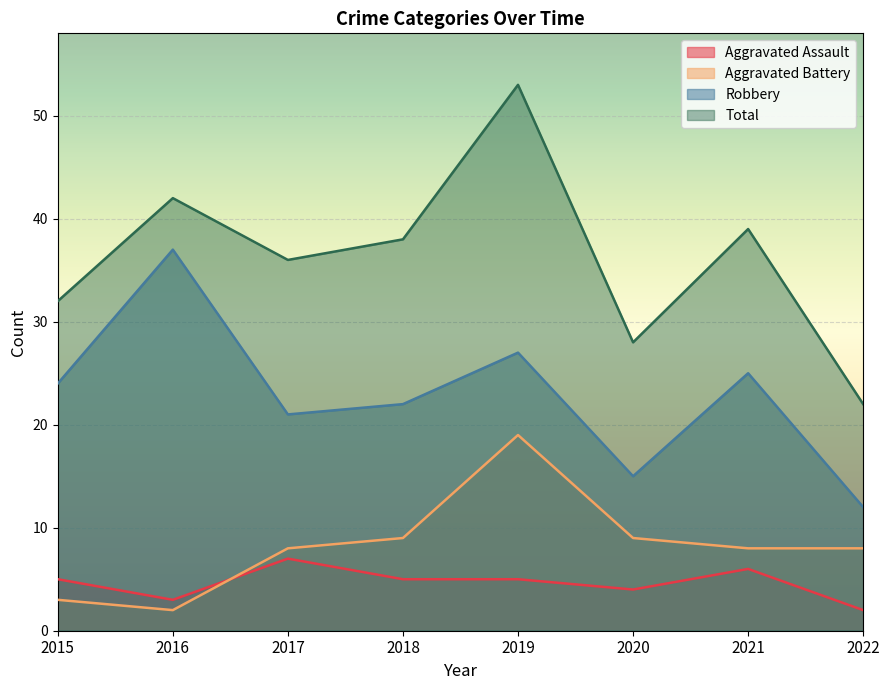

What is the maximum value for Aggravated Assault?

7